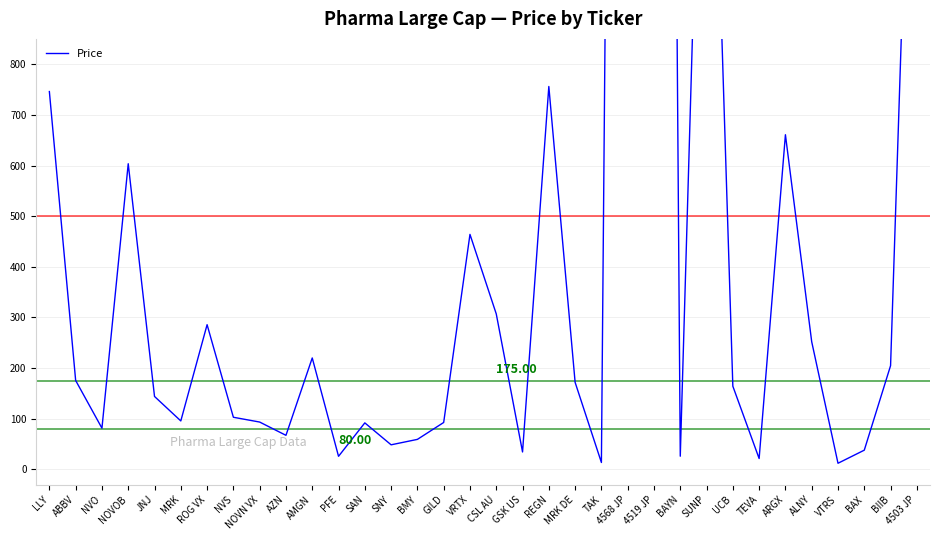

Reading right to left, what are all the values shown in this chart?

4503 JP=1792.0	BIIB=204.8	BAX=37.9	VTRS=12.1	ALNY=252.0	ARGX=660.8	TEVA=21.4	UCB=164.2	SUNP=1815.0	BAYN=26.0	4519 JP=6936.0	4568 JP=6108.0	TAK=13.6	MRK DE=171.8	REGN=756.0	GSK US=34.4	CSL AU=307.0	VRTX=464.0	GILD=92.6	BMY=59.2	SNY=48.5	SAN=91.8	PFE=25.8	AMGN=220.0	AZN=67.2	NOVN VX=93.4	NVS=102.9	ROG VX=285.7	MRK=95.7	JNJ=144.0	NOVOB=603.5	NVO=81.4	ABBV=175.6	LLY=746.0